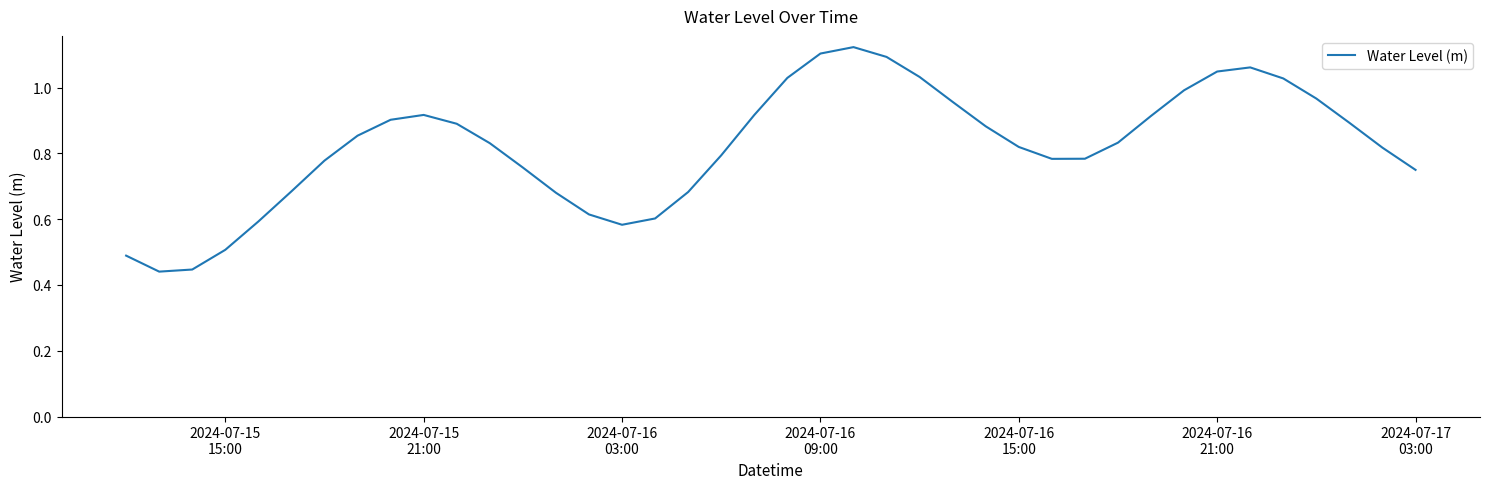

How many lines are shown in the chart?

1